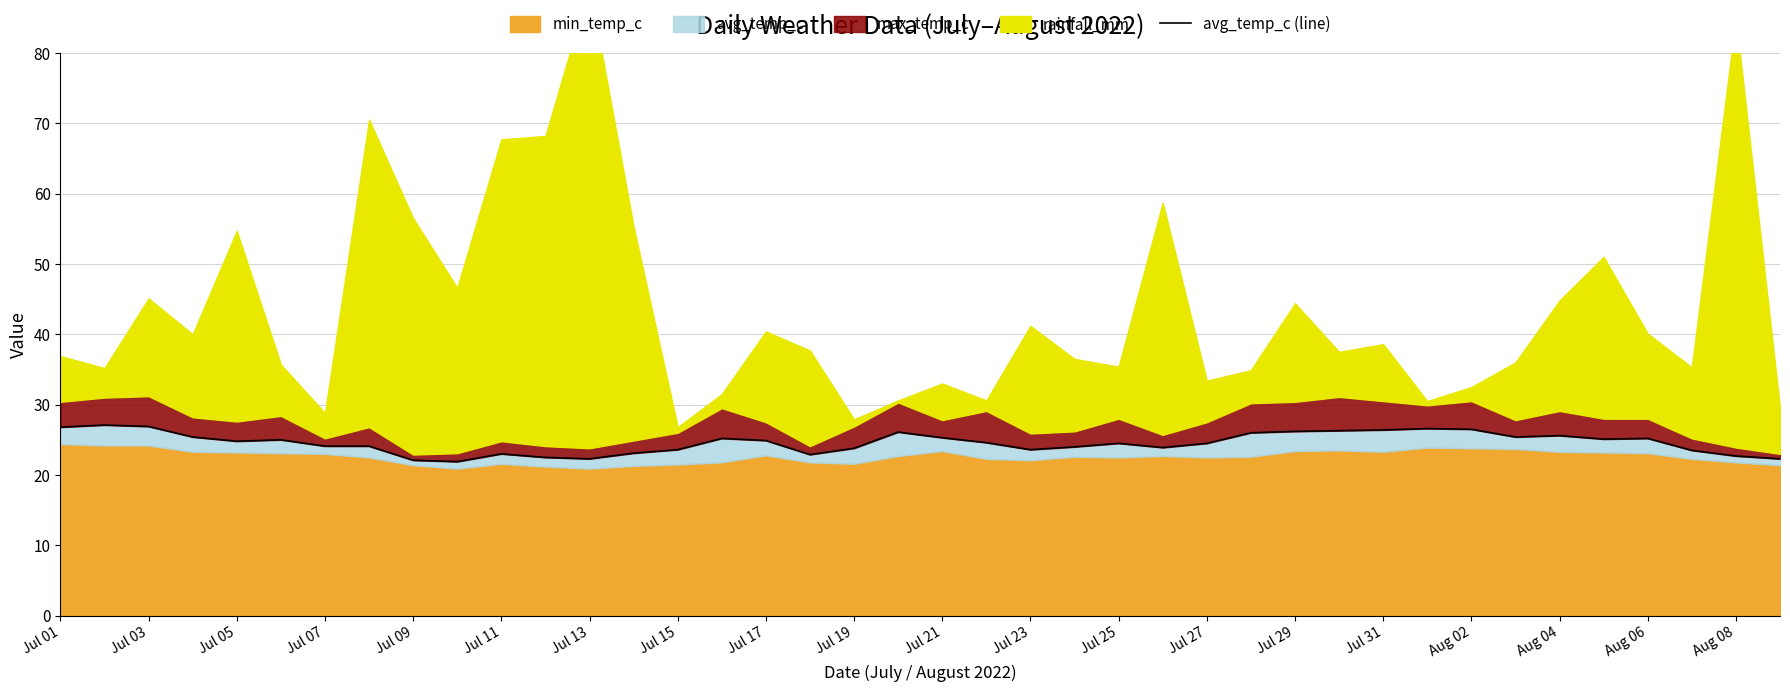

Reading left to right, transcribe all the data shown in this chart.

26.8	27.1	26.9	25.4	24.8	25.0	24.1	24.1	22.1	21.9	23.0	22.5	22.3	23.1	23.6	25.2	24.9	22.9	23.8	26.1	25.3	24.6	23.6	24.0	24.5	23.9	24.5	26.0	26.2	26.3	26.4	26.6	26.5	25.4	25.6	25.1	25.2	23.5	22.7	22.3